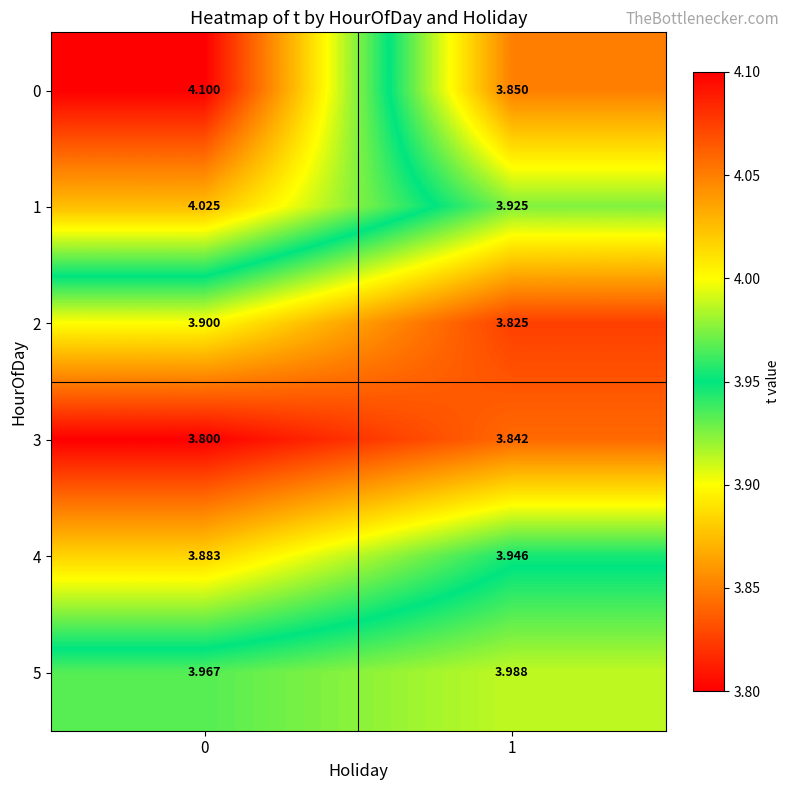

Is the value of 5 at 1 greater than the value of 0 at 1?

Yes